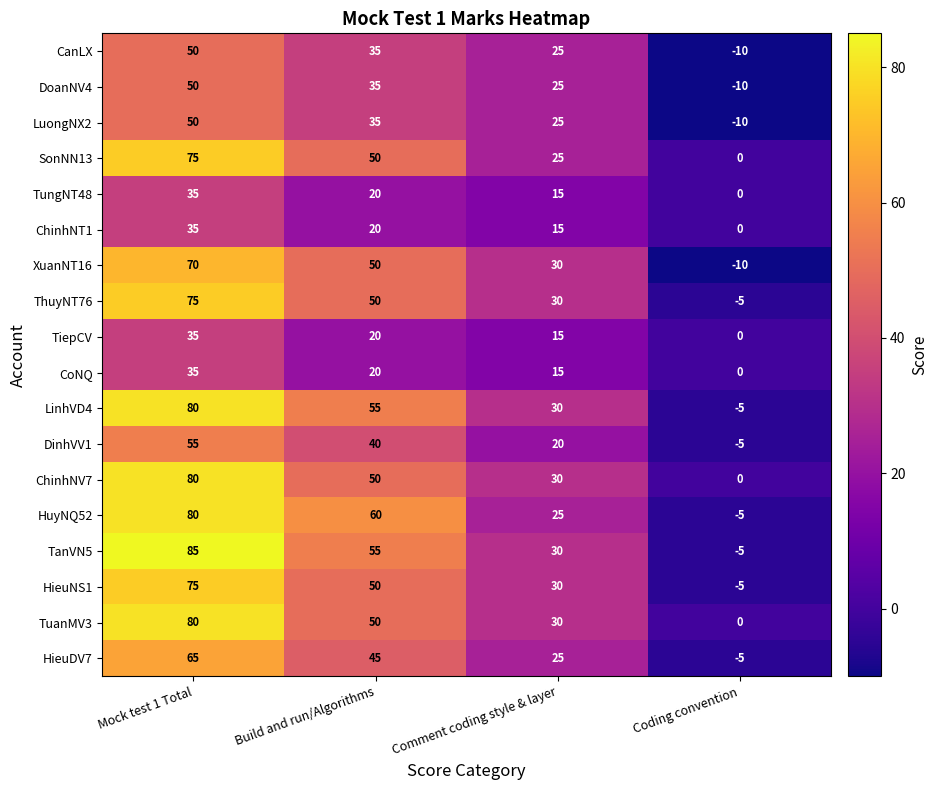

How many negative values does the DinhVV1 series have?

1